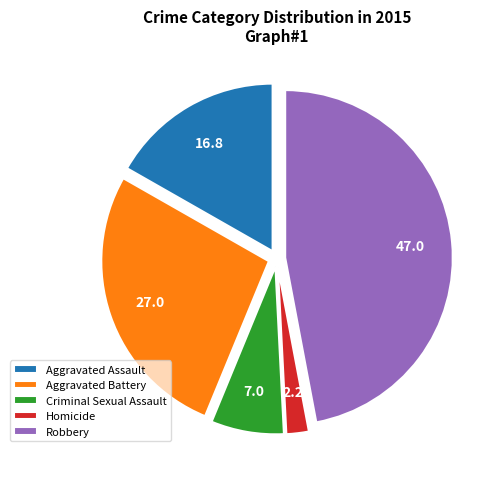

Approximately how many times larger is the value at Aggravated Battery compared to Homicide?

12.5